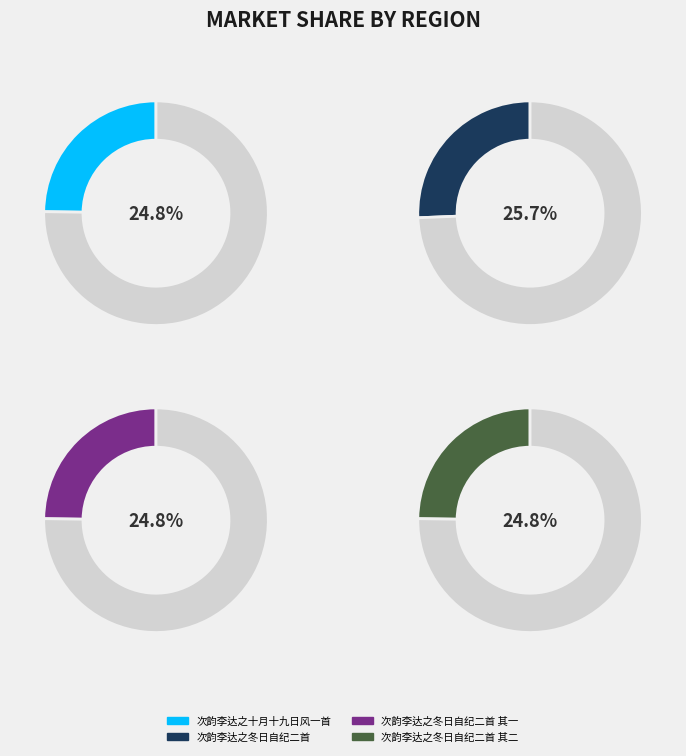

Does 次韵李达之冬日自纪二首 其二 account for over 50% of the chart?

No